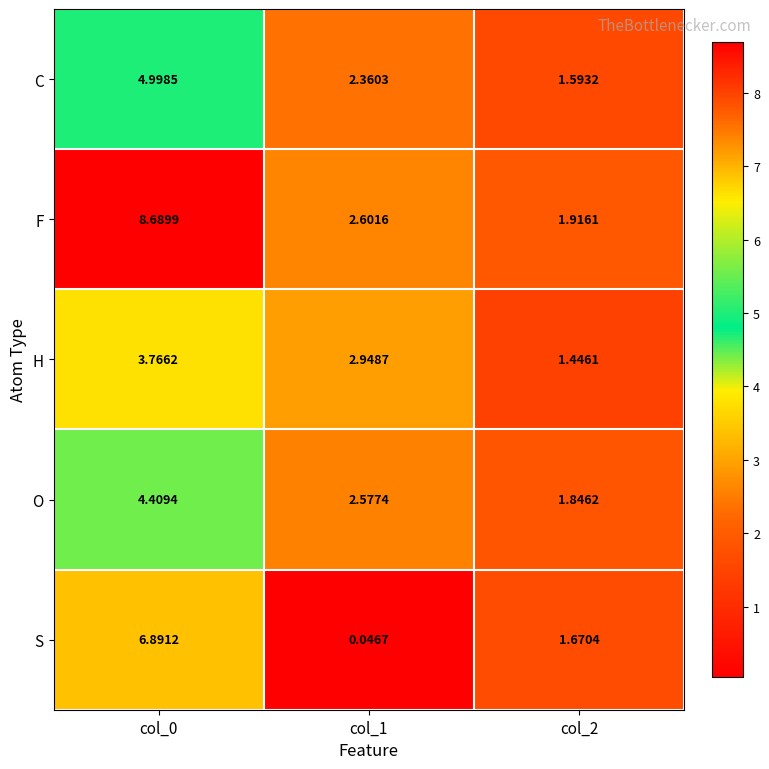

Is the value of C at col_0 greater than the value of H at col_1?

Yes